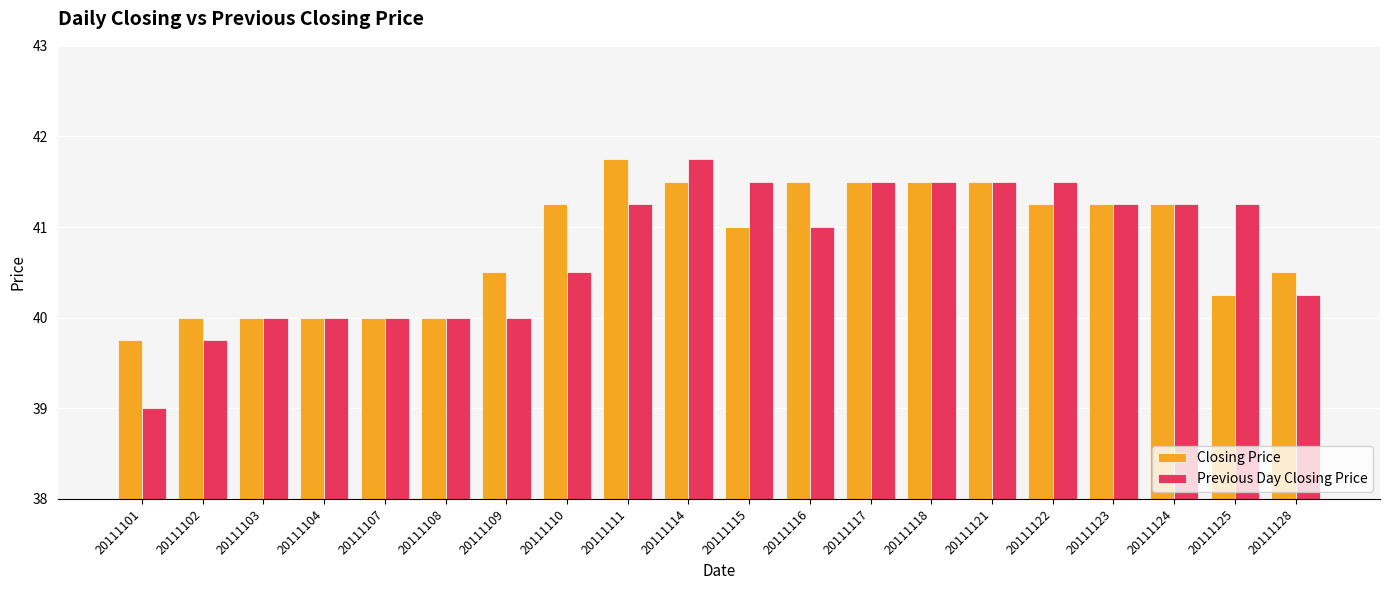

What is the sum of the Previous Day Closing Price values at 20111108 and 20111104?

80.0